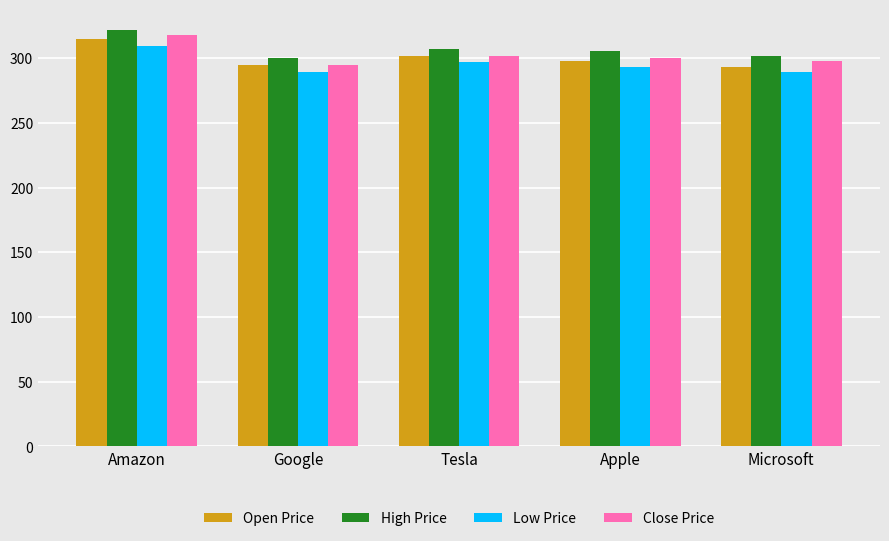

What are all the series names shown in the legend?

Open Price, High Price, Low Price, Close Price